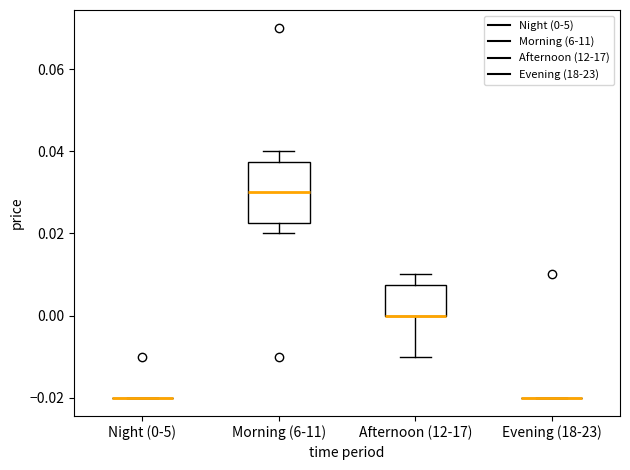

Where is the lower edge of the box for Morning (6-11) on the y-axis? The values are not printed on the chart, so give them approximately, as read against the axis.

0.022